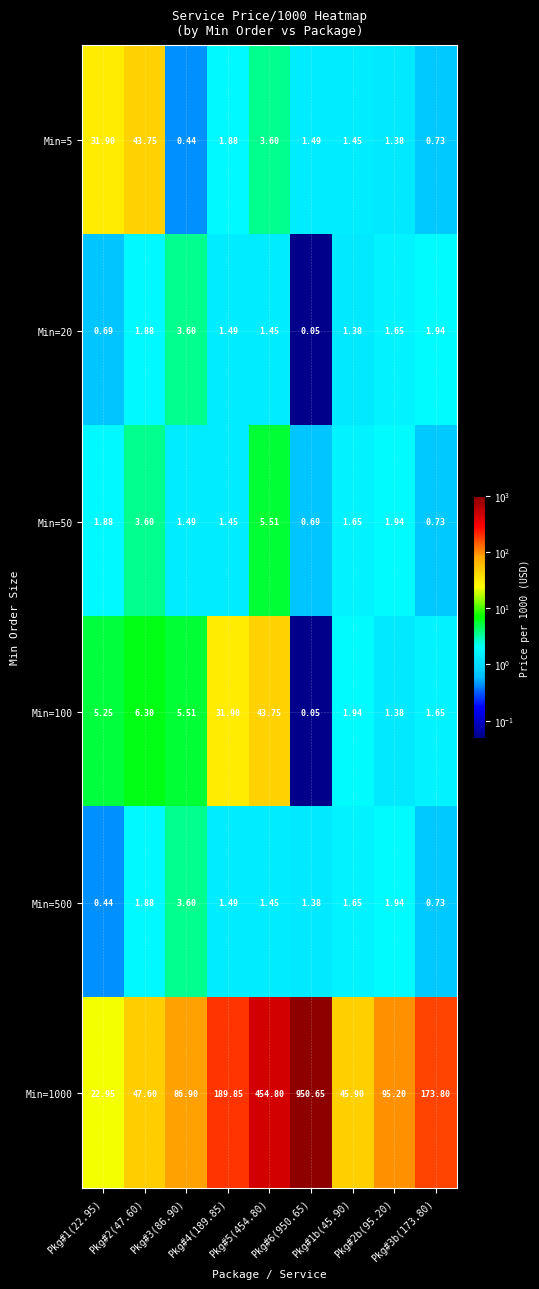

At which category is the sum across all series the highest?

Pkg#6(950.65)